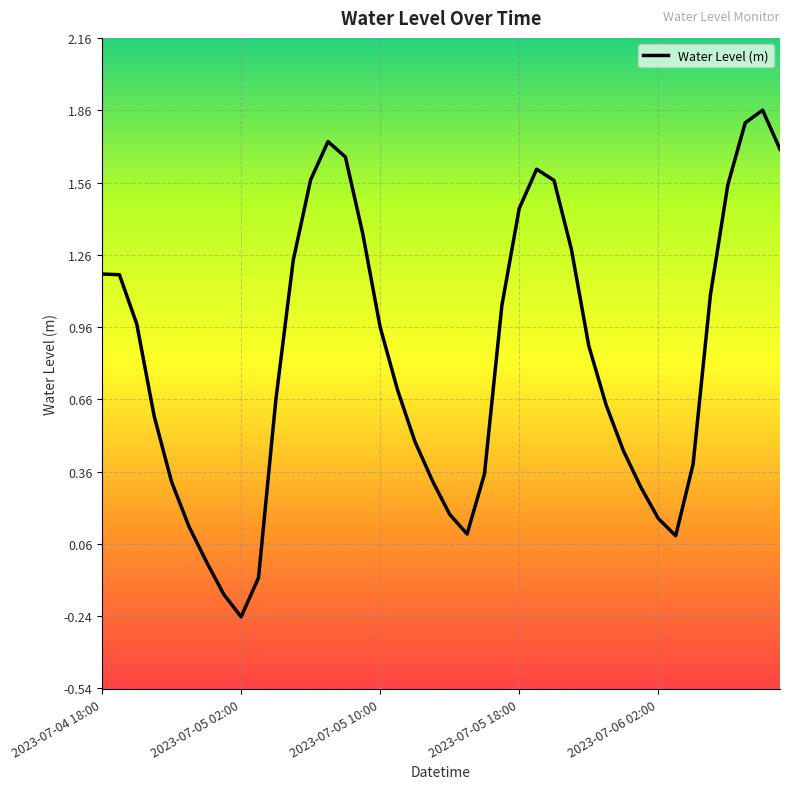

What is the difference between the maximum and minimum values?

2.1